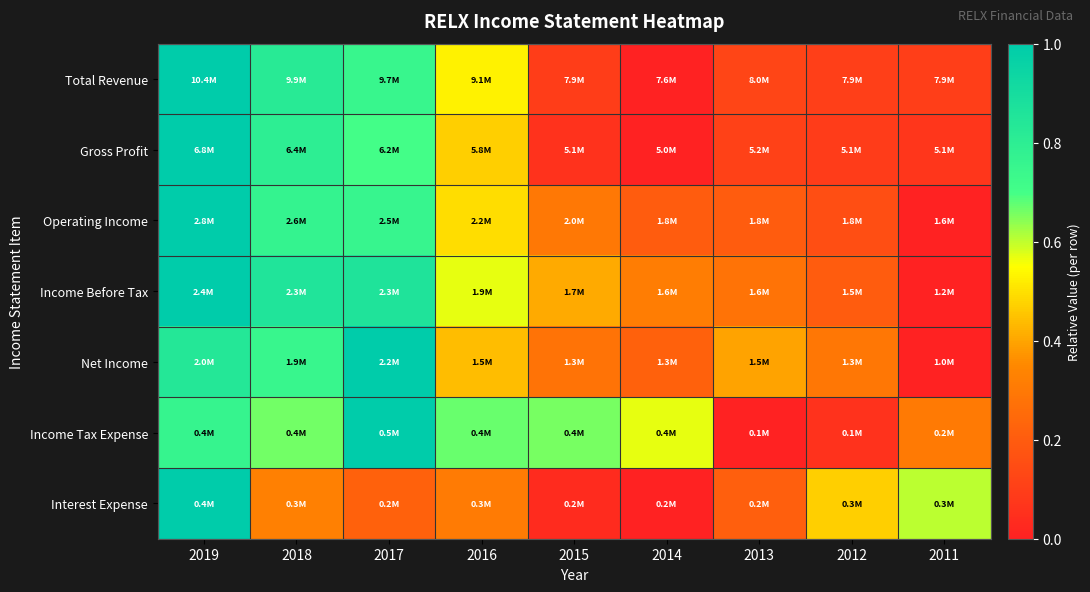

At which category does the chart reach its peak across all series?

2019